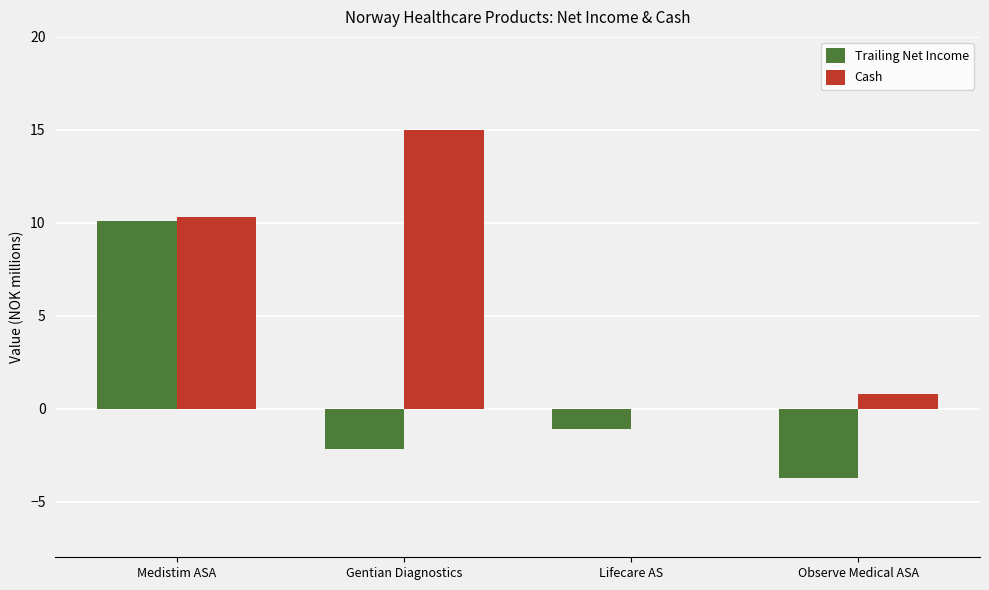

At which category is the sum across all series the highest?

Medistim ASA